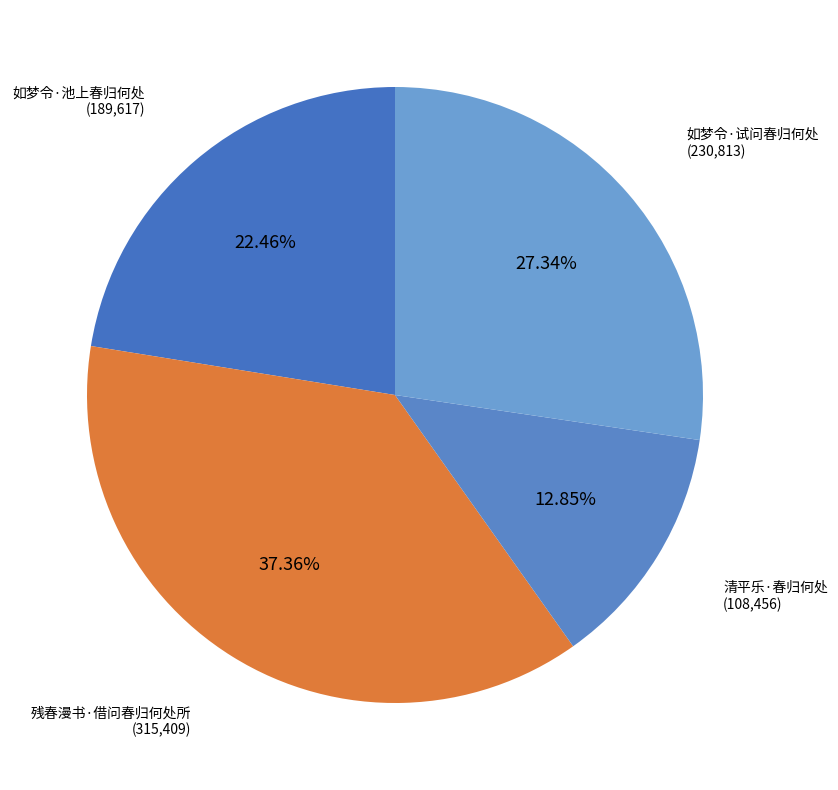

Count the number of slices in the pie.

4